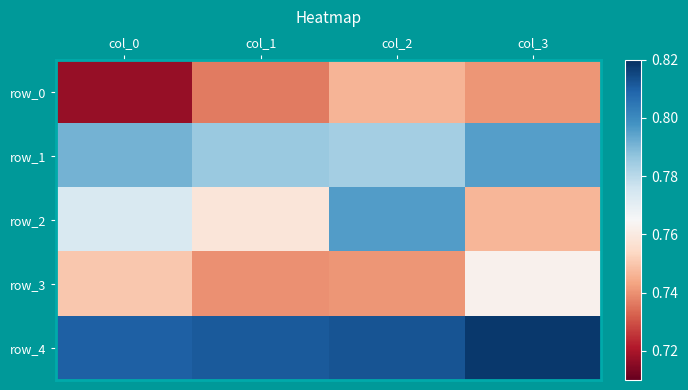

What is the spread (max minus min) of values at col_3?

0.1